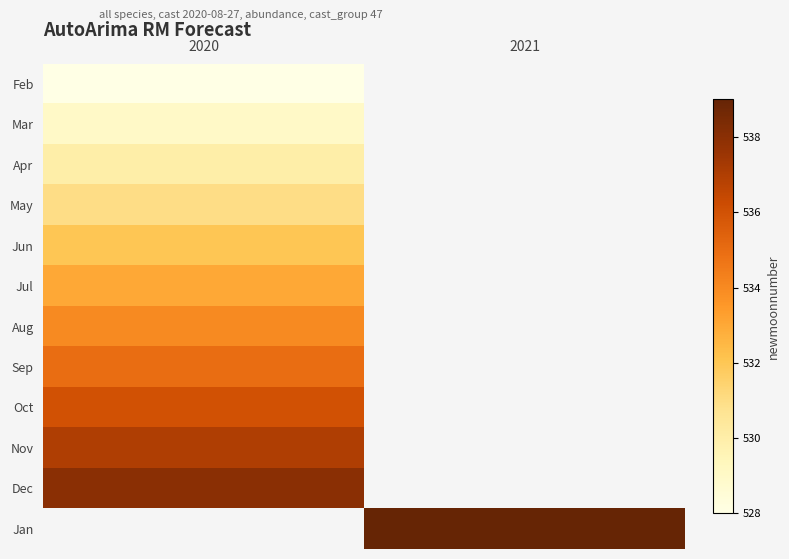

What is the difference between the highest and lowest values at 2020?

10.0